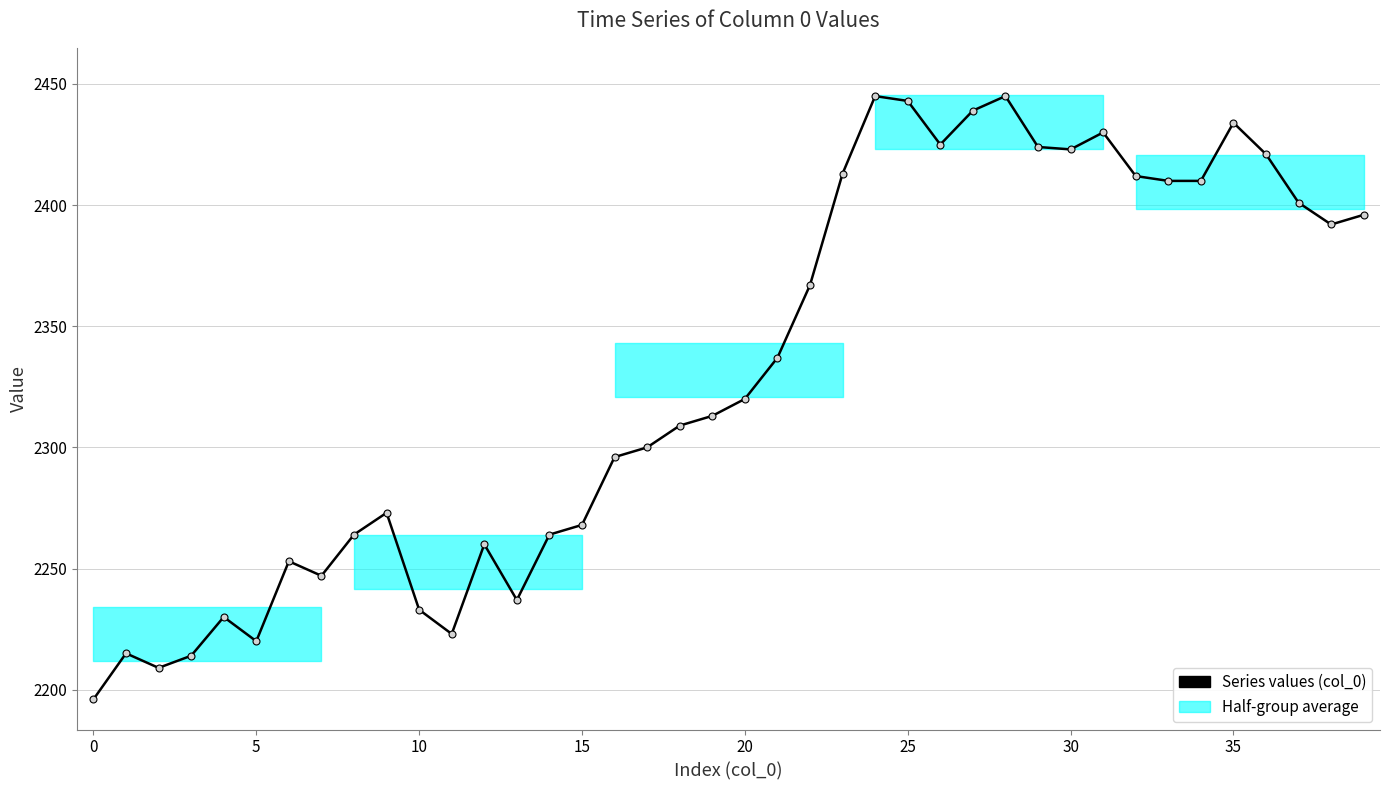

What is the value of the 14th point from the left?

2237